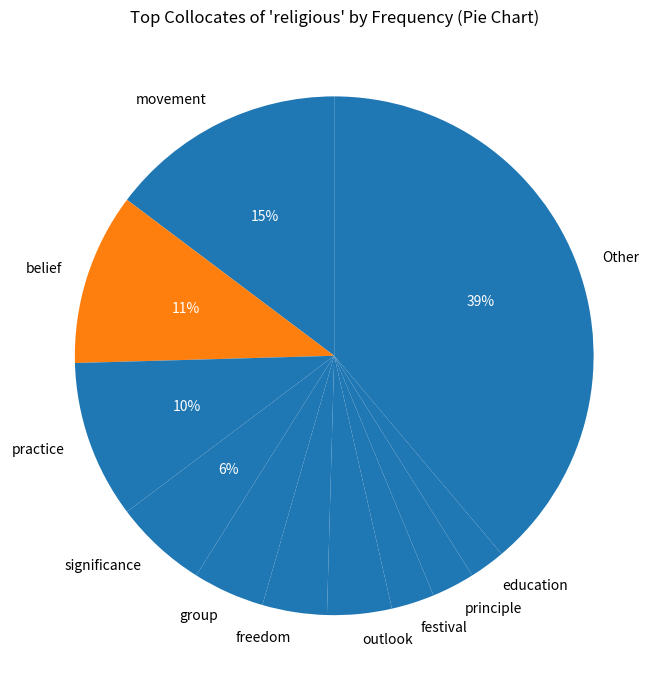

Count the number of slices in the pie.

11